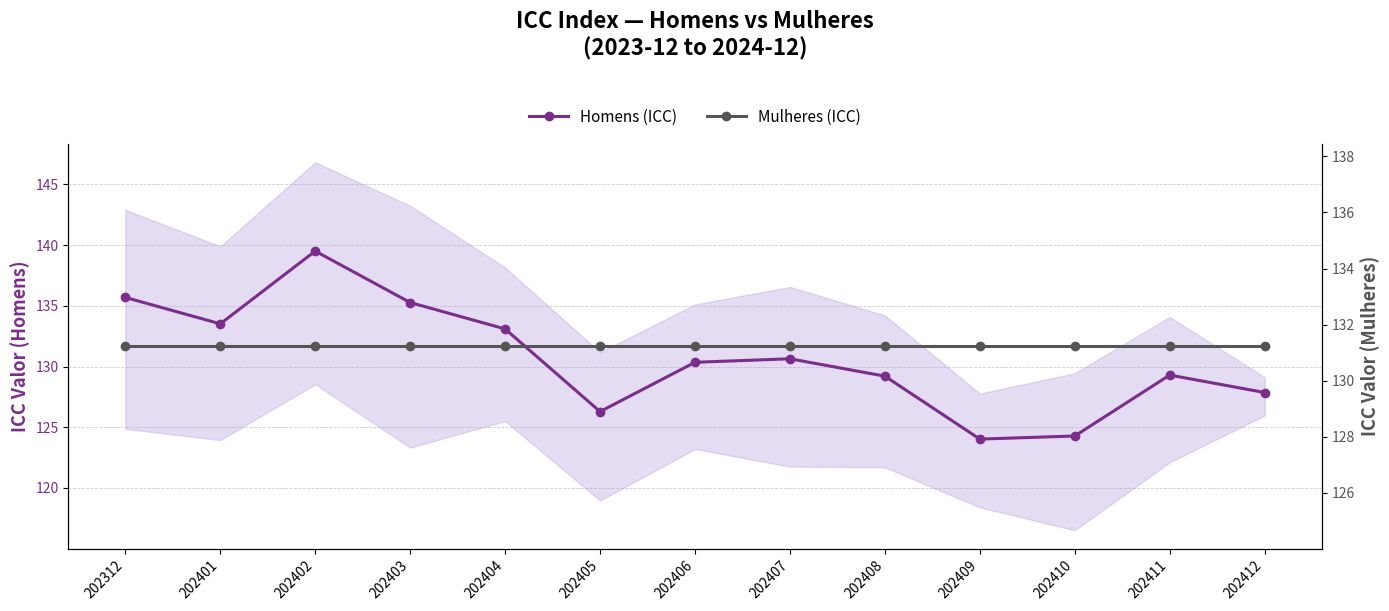

Which series has the widest spread of values?

Homens (ICC)